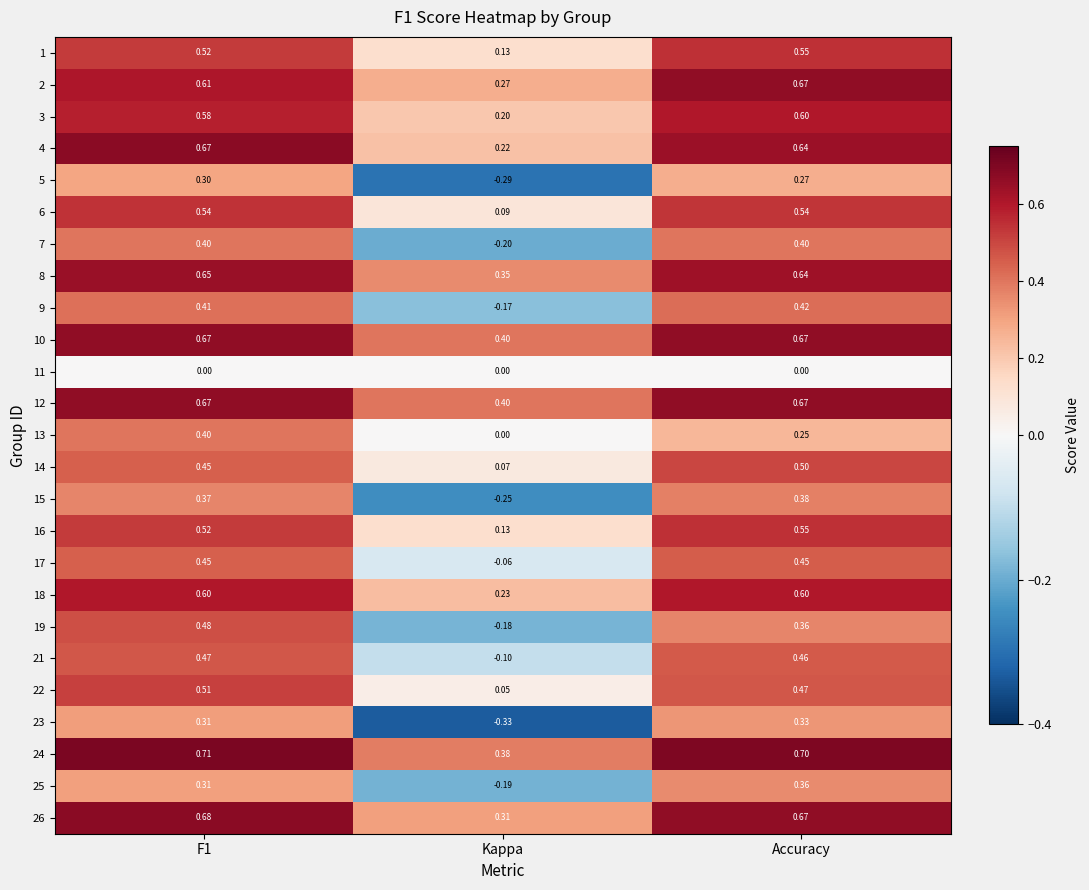

Which category has the lowest value in the 7 series?

Kappa